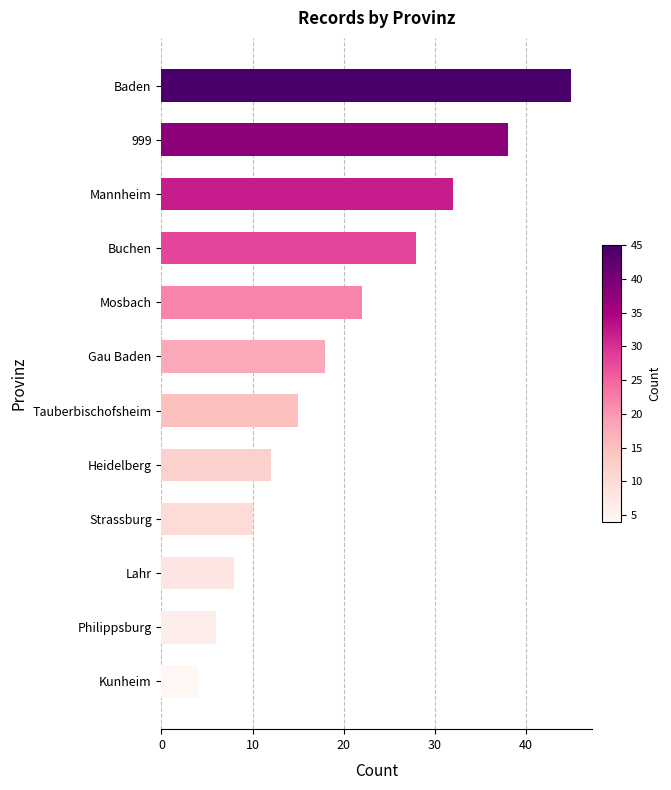

Rank the categories by value from lowest to highest.

Kunheim, Philippsburg, Lahr, Strassburg, Heidelberg, Tauberbischofsheim, Gau Baden, Mosbach, Buchen, Mannheim, 999, Baden